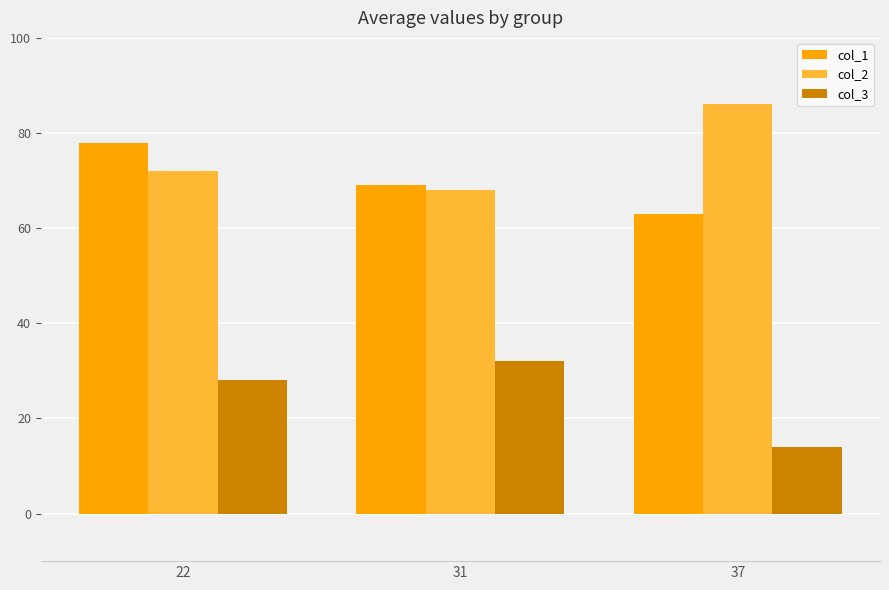

The col_2 series shows 72 at 22. True or false?

True